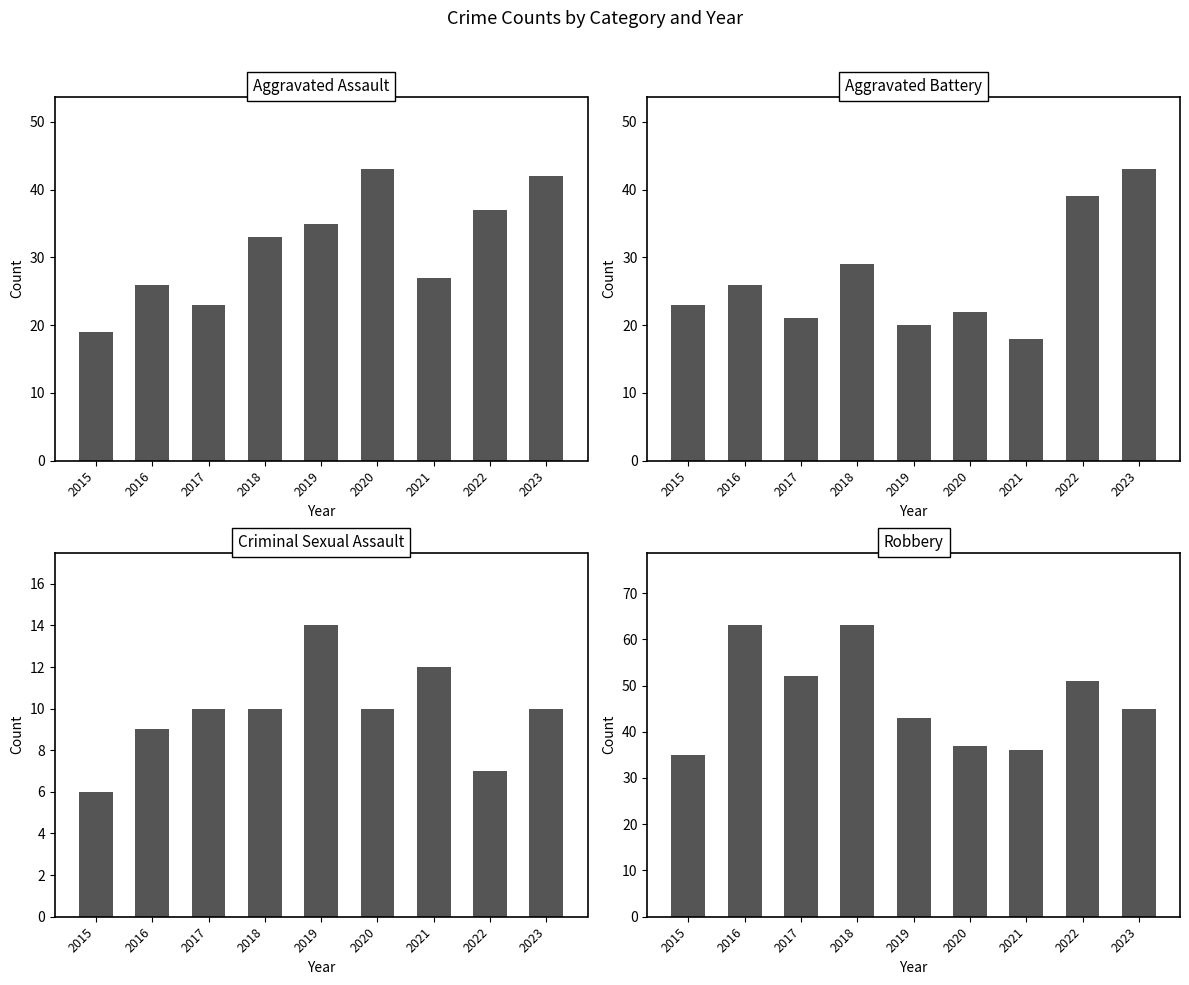

What is the difference between the Aggravated Battery values at 2018 and 2023?

14